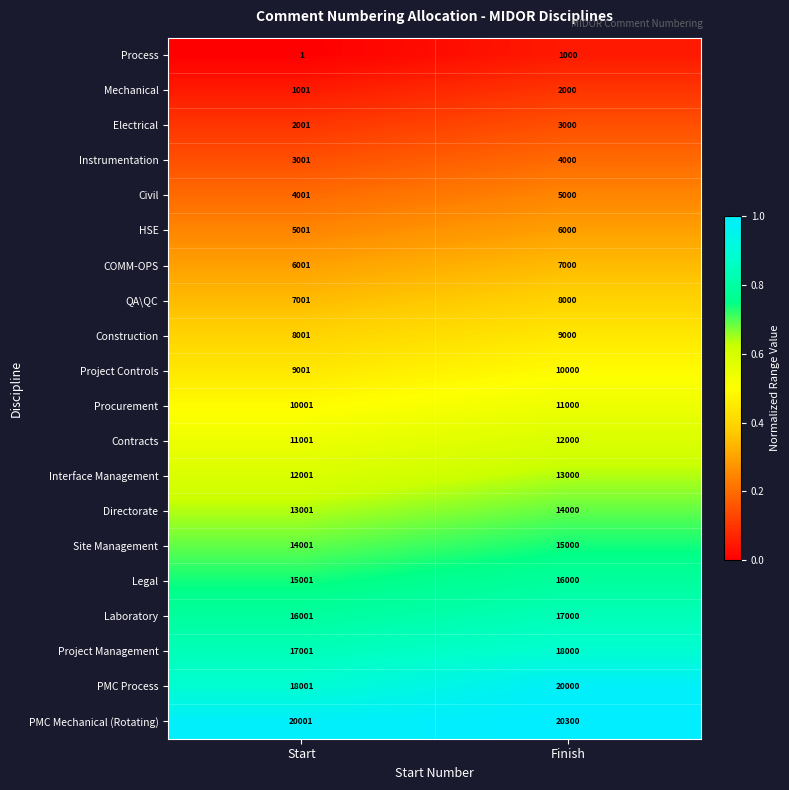

The value of Laboratory at Start is 4969. True or false?

False